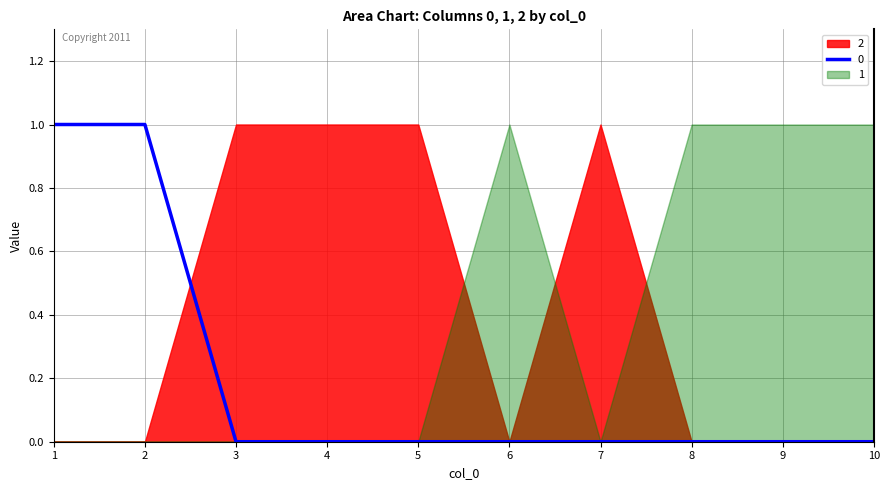

Which series has the largest range (max minus min)?

2